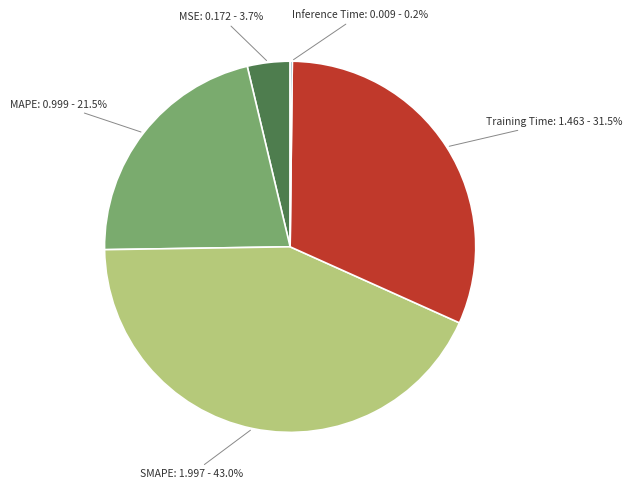

Is there any slice that represents more than half of the pie?

No